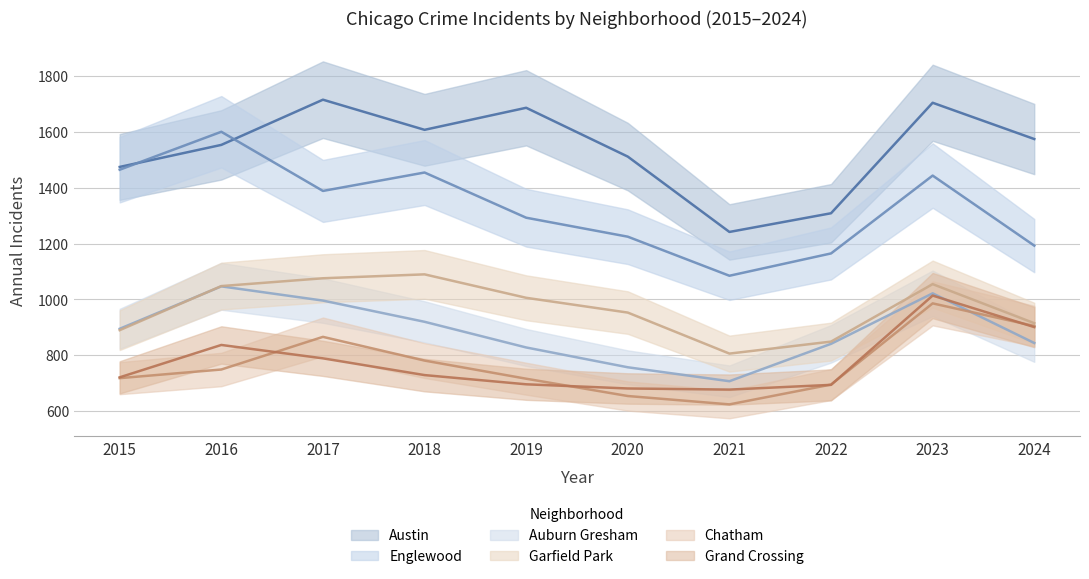

What is the difference between the maximum and second lowest values in the Grand Crossing series?

333